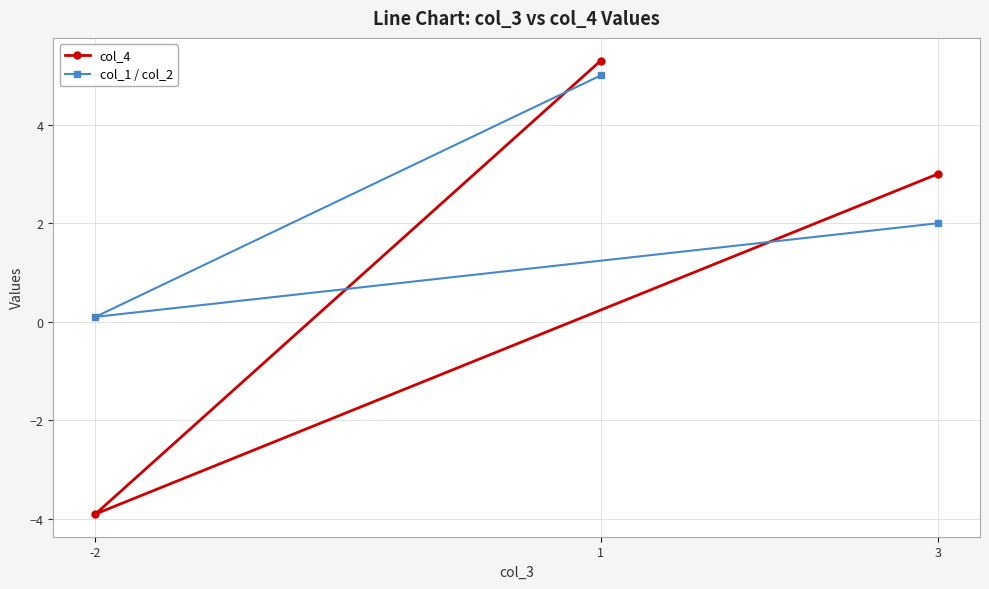

Is it true that col_4 equals -3.9 at -2?

True